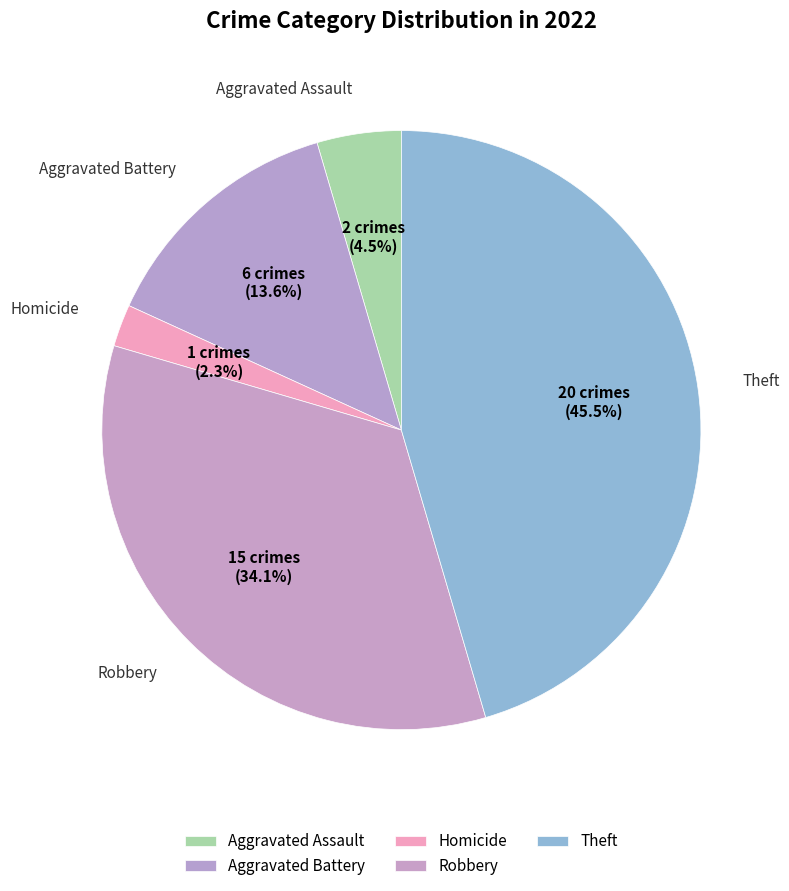

Count the number of slices in the pie.

5